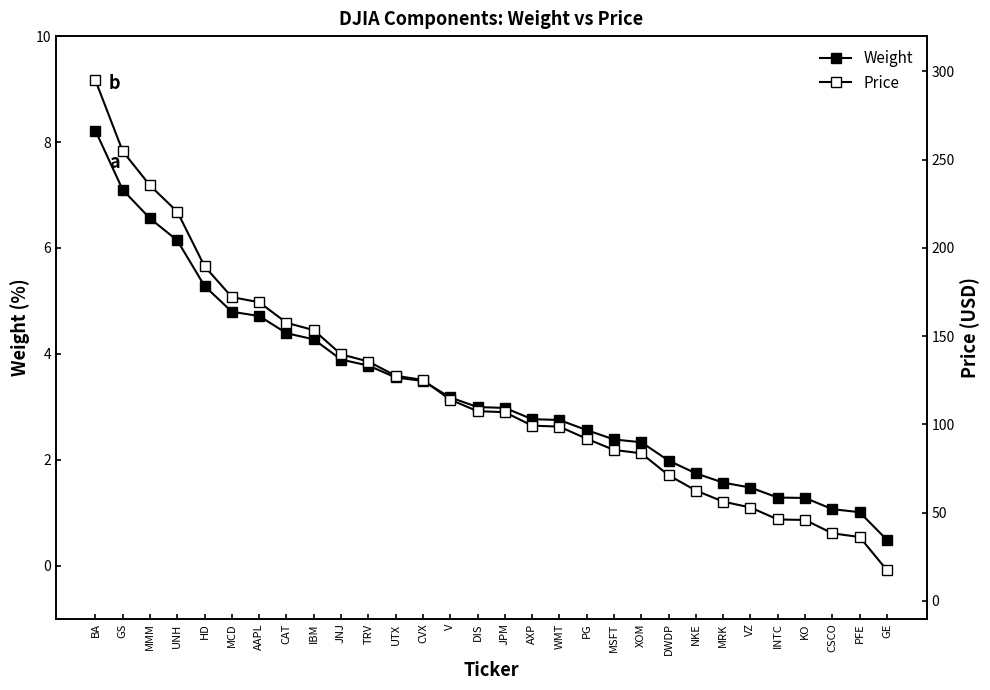

Is it true that Weight equals 8.6 at UNH?

False